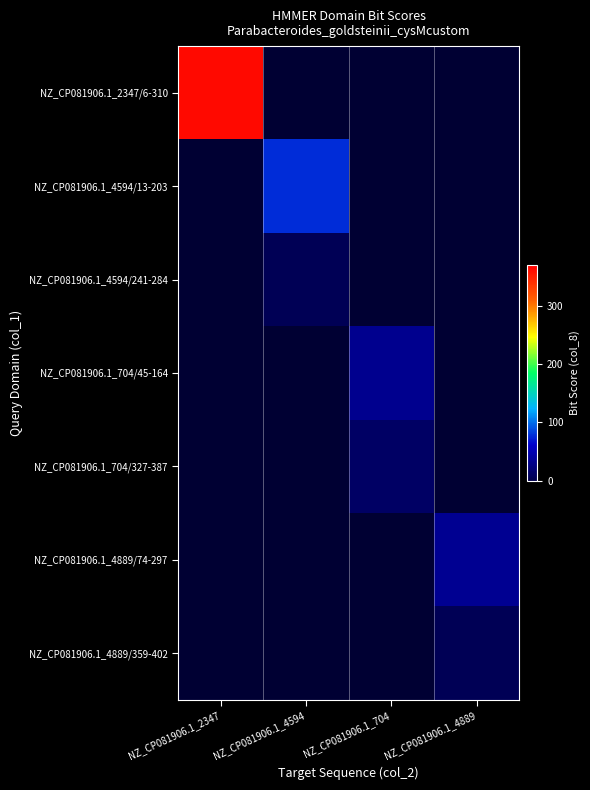

What is the smallest value displayed?

1.0